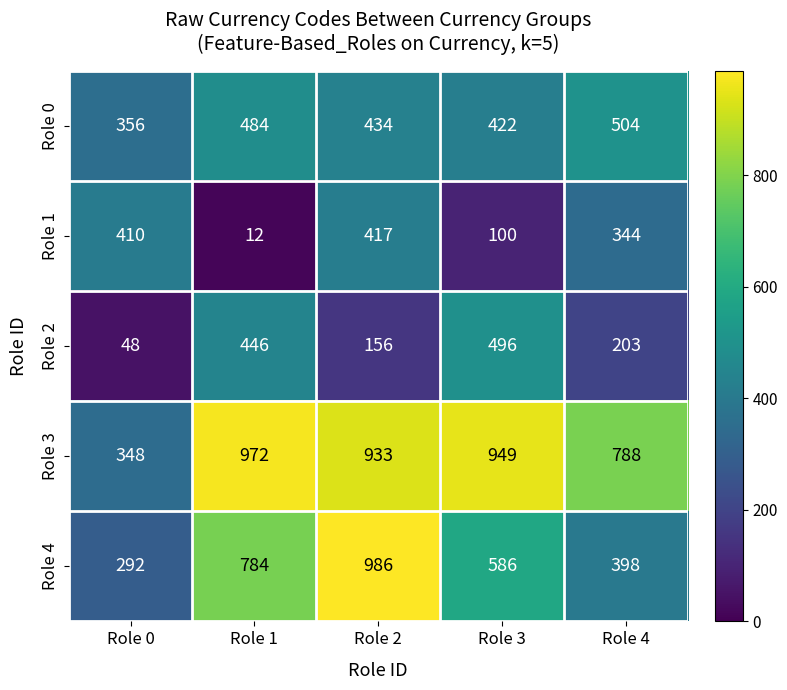

What value does the Role 1 series have at Role 0, to the nearest 10?

410